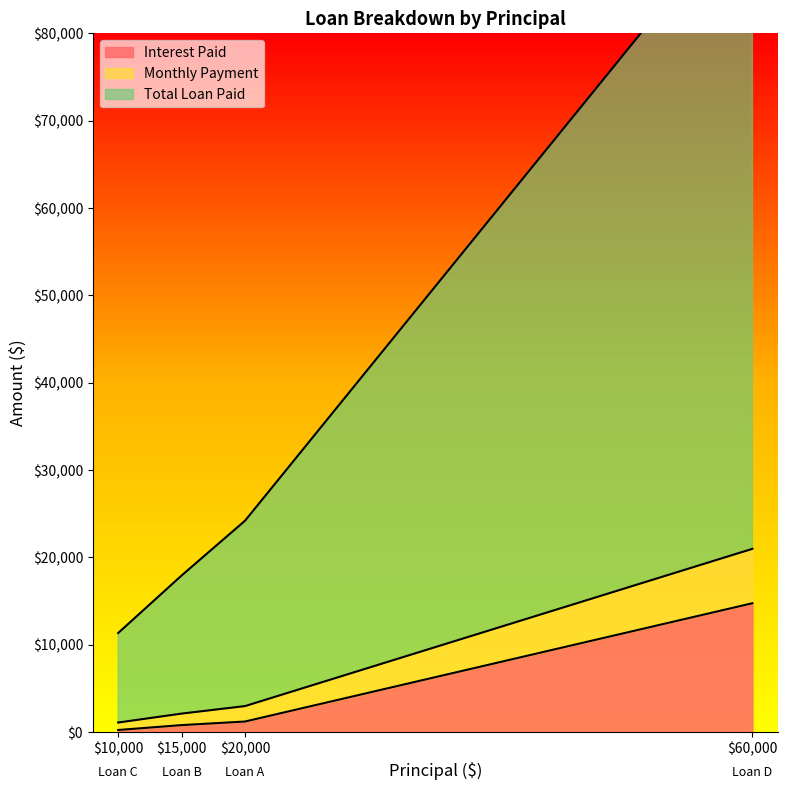

Which series has the largest total across all categories?

Total Loan Paid